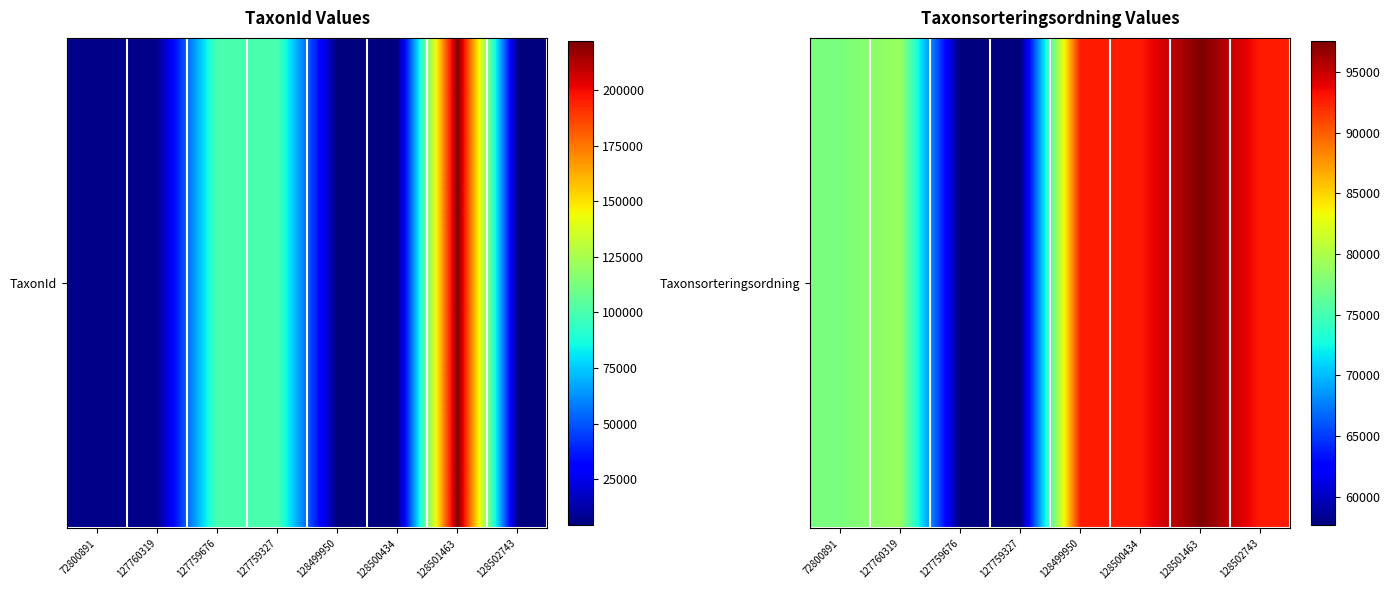

What is the ratio of the value at 128499950 to the value at 128501463?

1.0